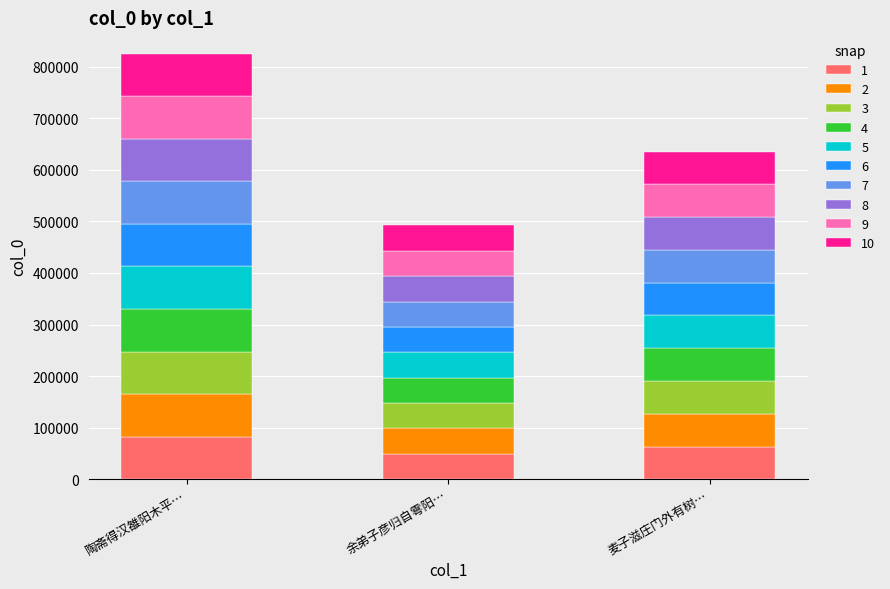

What is the label of the 1st bar from the left?

陶斋得汉雒阳木平…